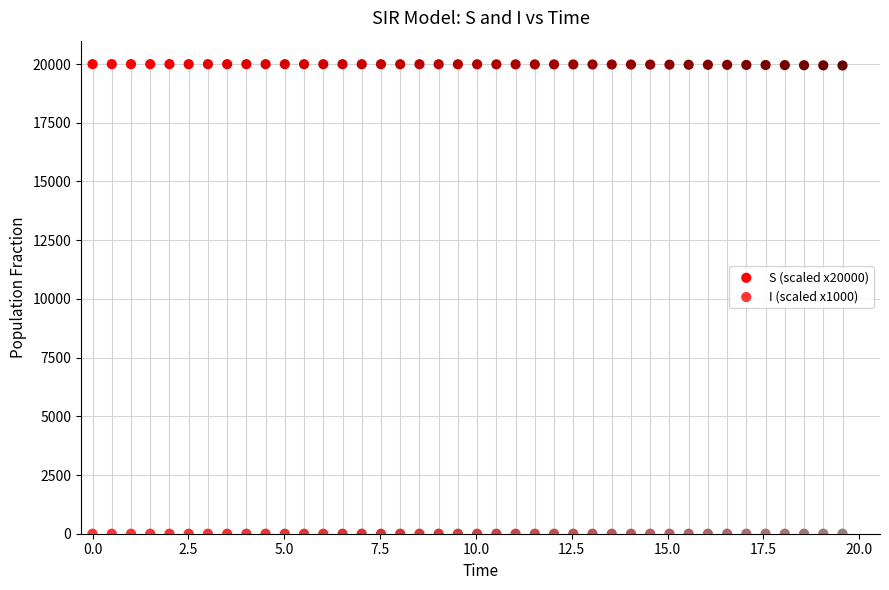

Which series contains the lowest Y value?

I (scaled x1000)